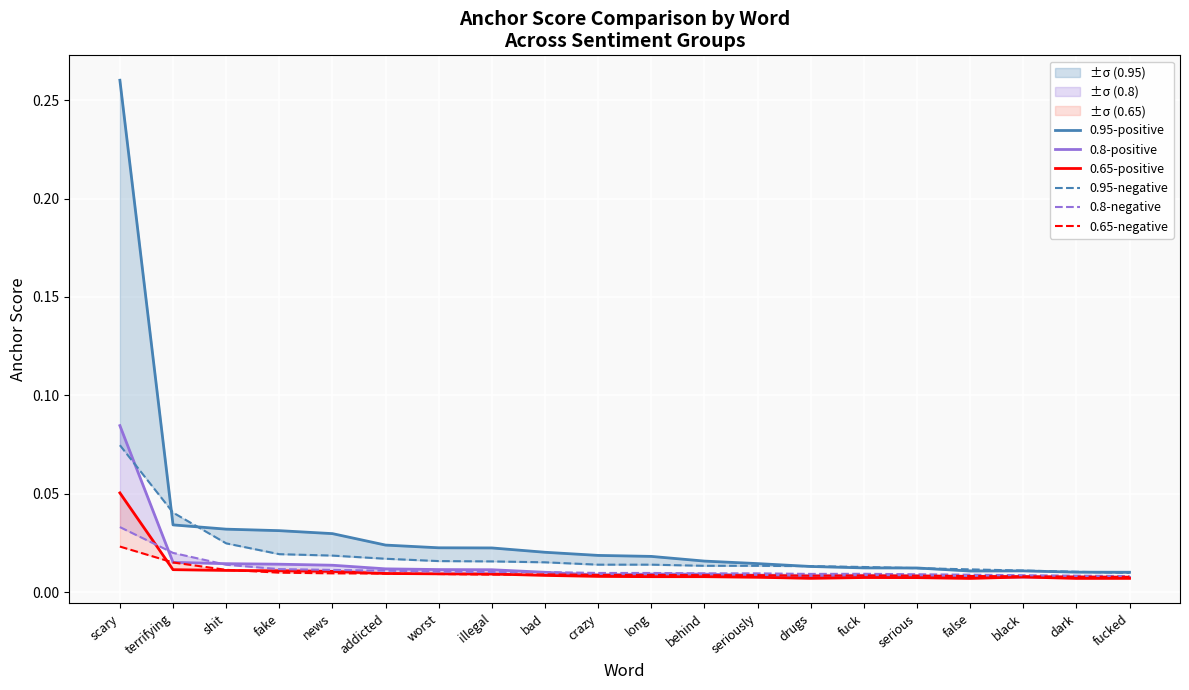

Which series has the largest total across all categories?

0.95-positive